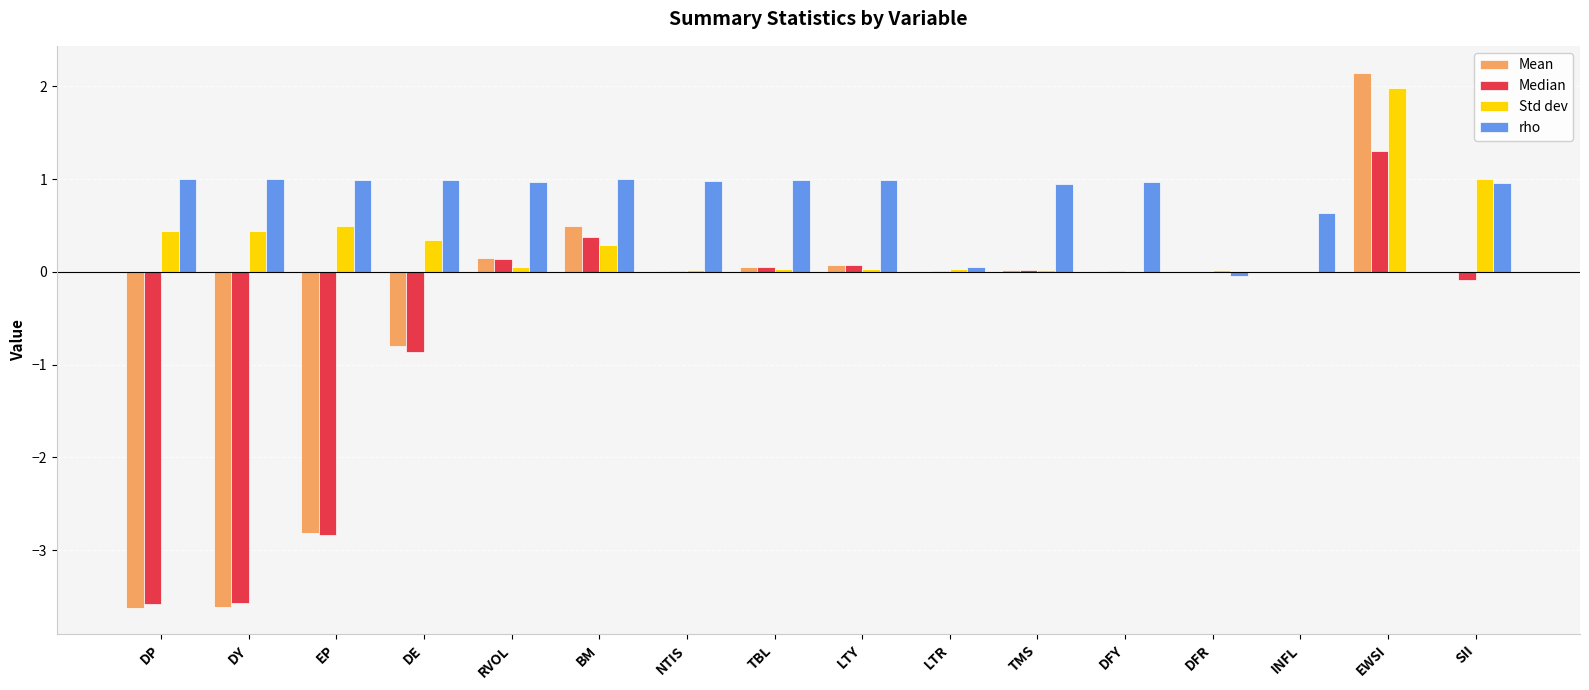

Which category has the highest value in the Median series?

EWSI